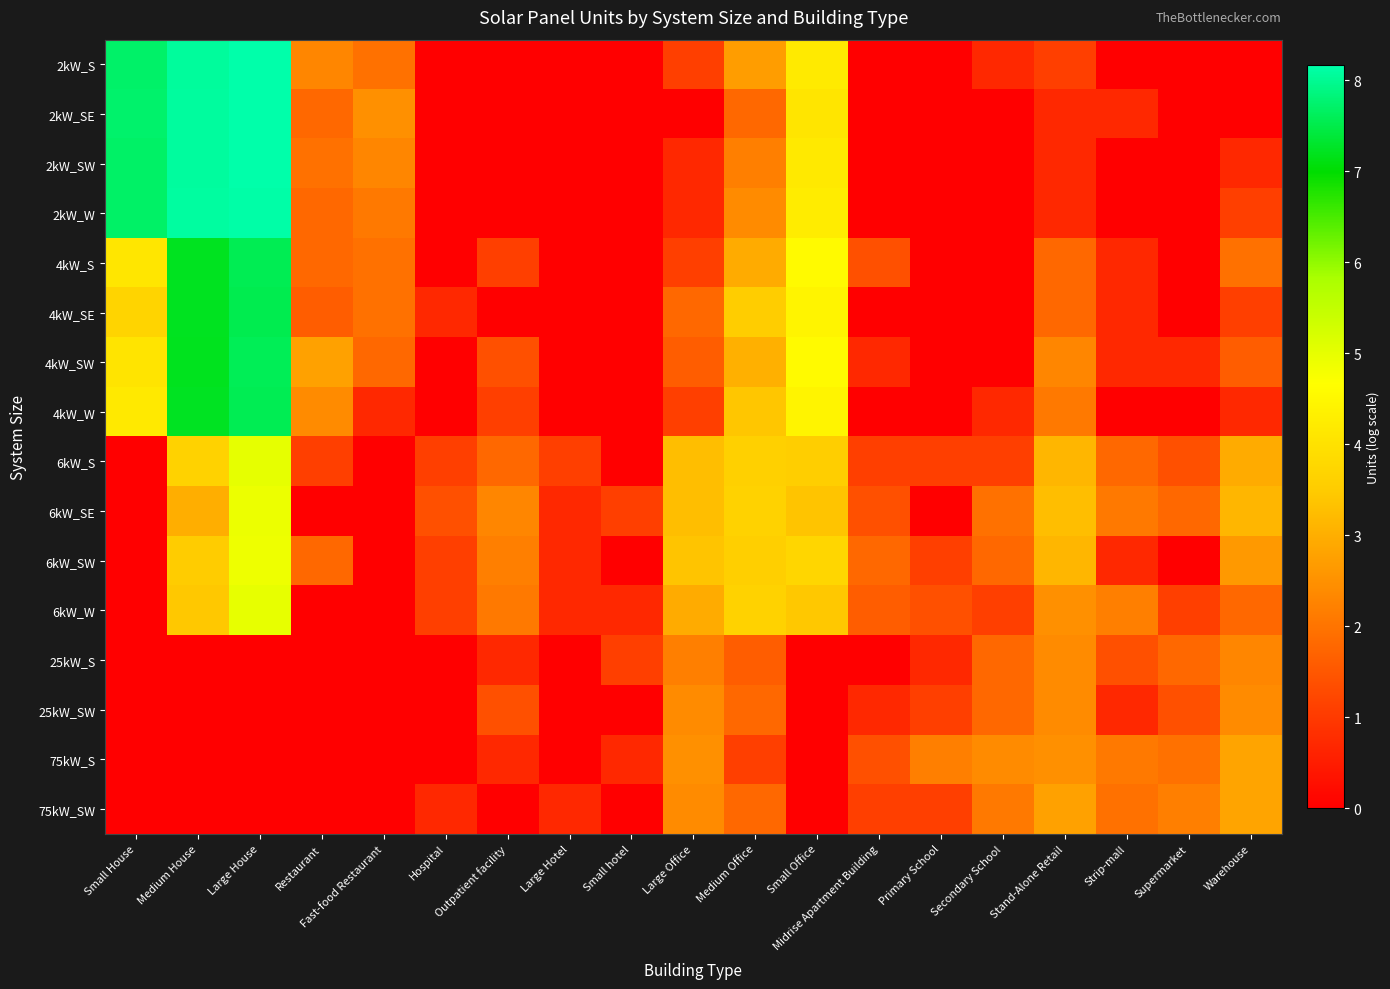

What is the total value across all series at Warehouse?

28.0